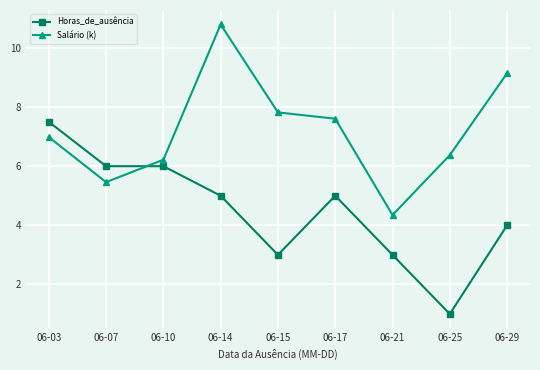

What is the value of the Horas_de_ausência point at the 6th from the left?

5.0